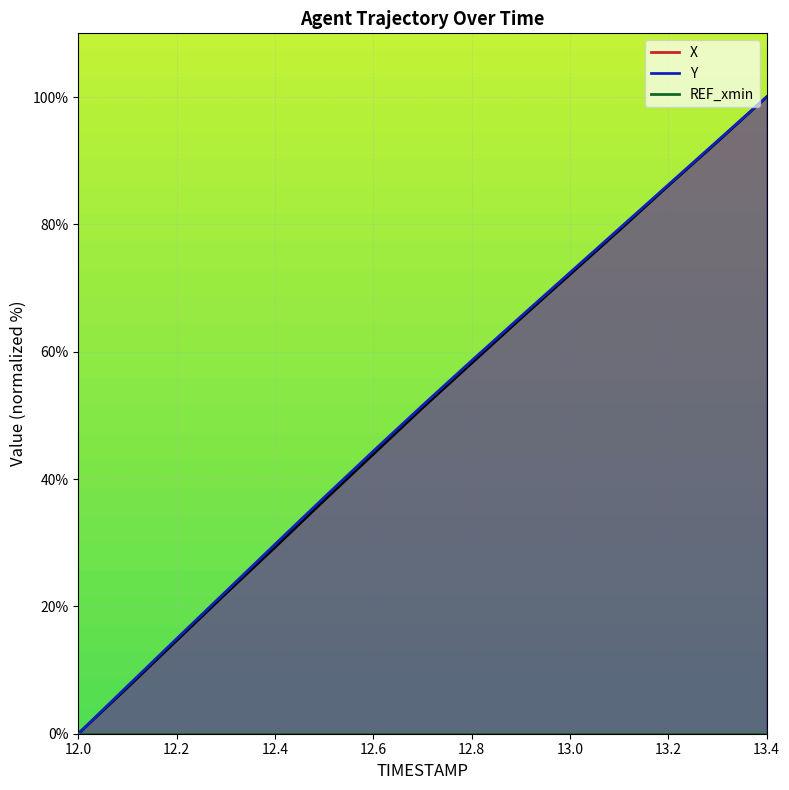

True or false: Y and X intersect in this chart.

False